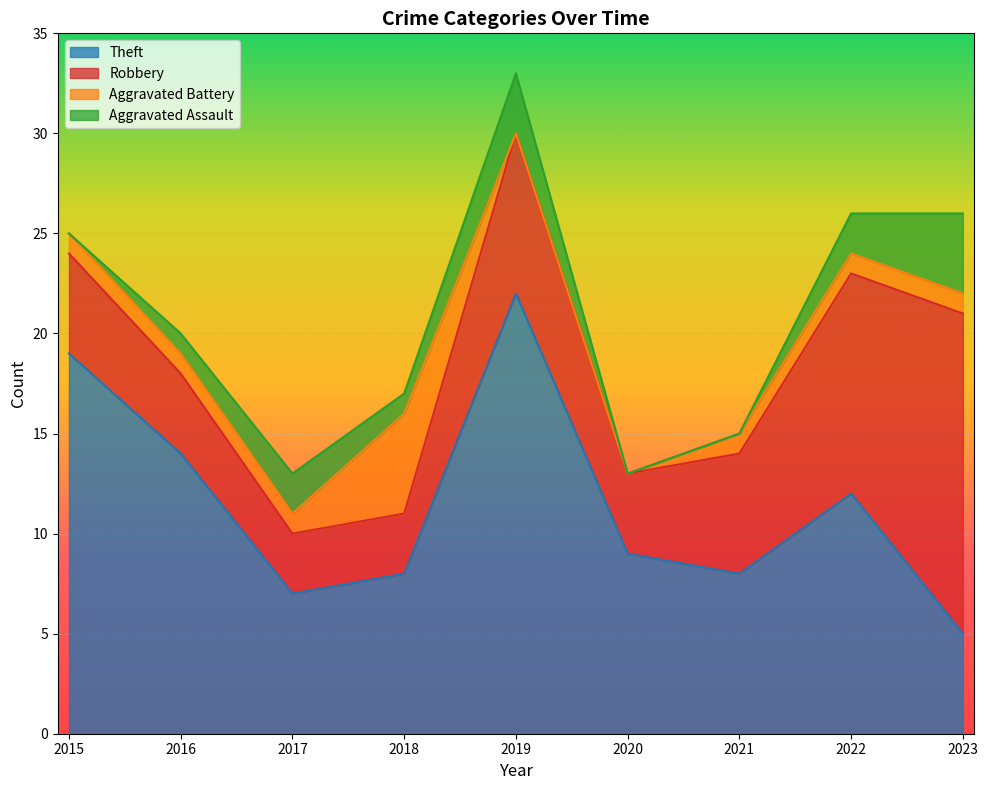

What is the total value across all series at 2018?

17